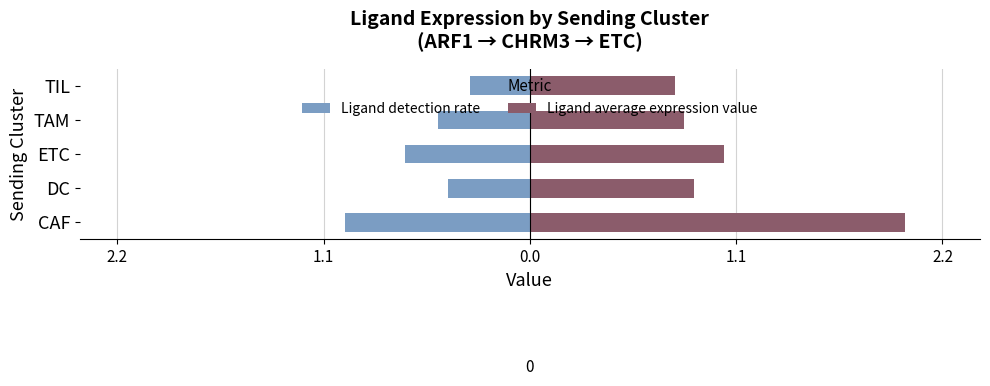

Reading right to left, what are all the values shown in this chart?

Ligand detection rate: -0.3	-0.5	-0.7	-0.4	-1.0
Ligand average expression value: 0.8	0.8	1.1	0.9	2.0